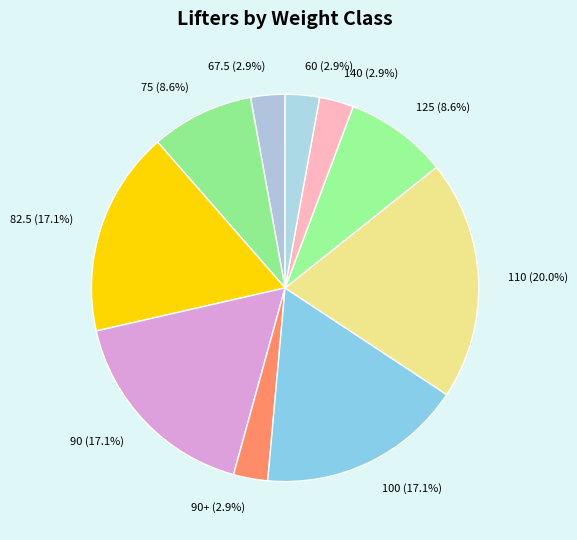

What percentage do 90+ (2.9%) and 110 (20.0%) together represent?

22.9%